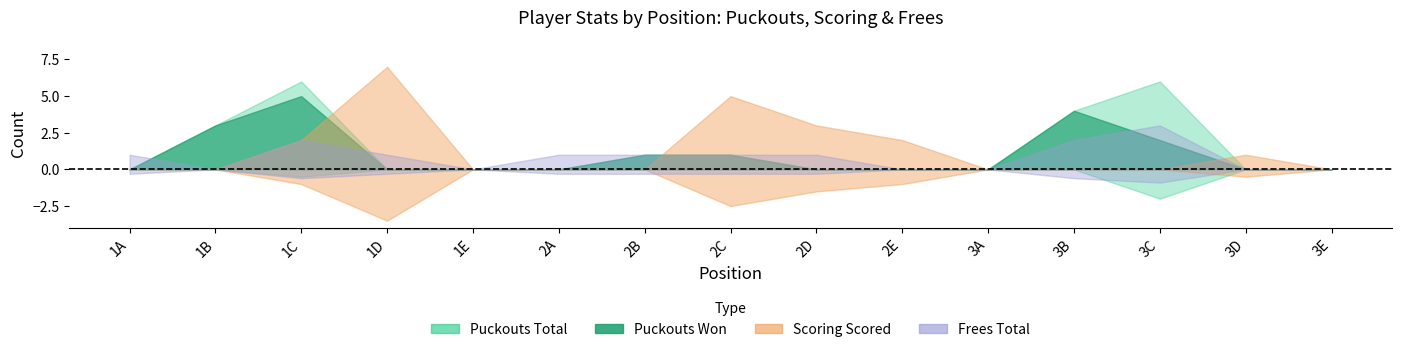

True or false: Puckouts Total and Puckouts Lost cross at least once.

False